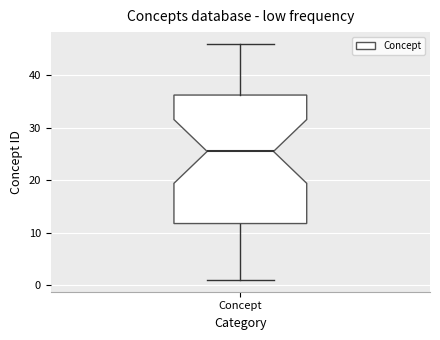

Read this box plot against the y-axis: the position of the median line, the range covered by the box, and the ends of both whiskers. The values are not printed on the chart, so give them approximately, as read against the axis.

median 26, box 12 to 36, whiskers 1 to 46